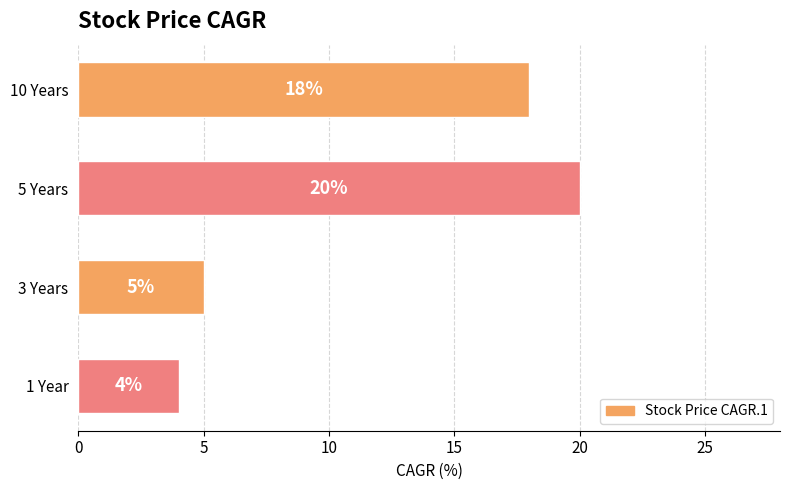

Reading bottom to top, extract all data points from this chart.

1 Year=4	3 Years=5	5 Years=20	10 Years=18